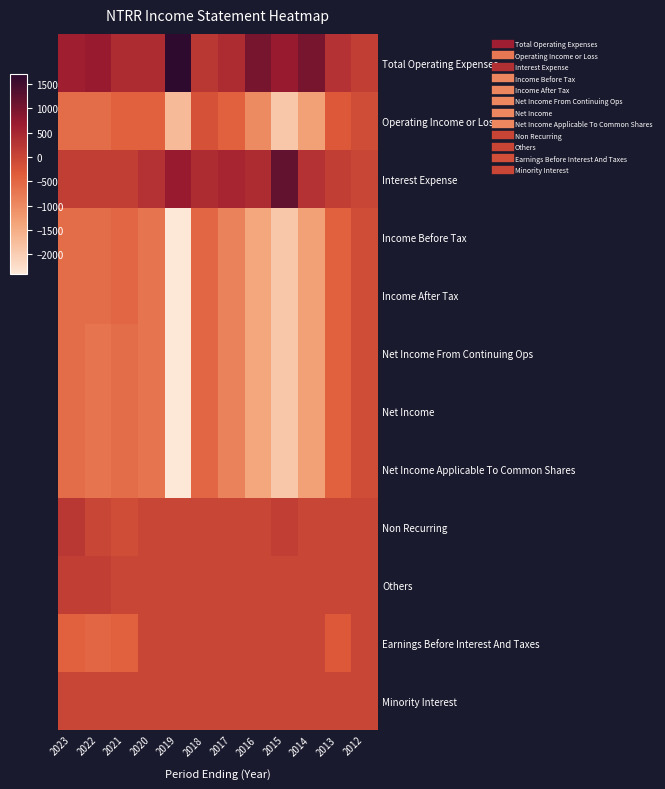

Which category has the lowest value across all series?

2019